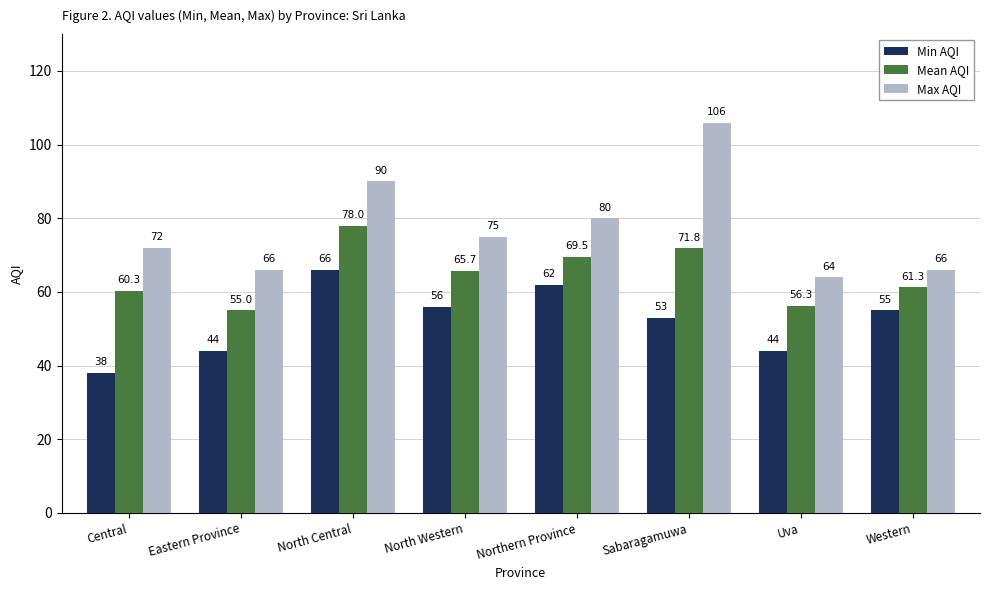

What is the value of the Mean AQI bar at the 2nd from the left?

55.0